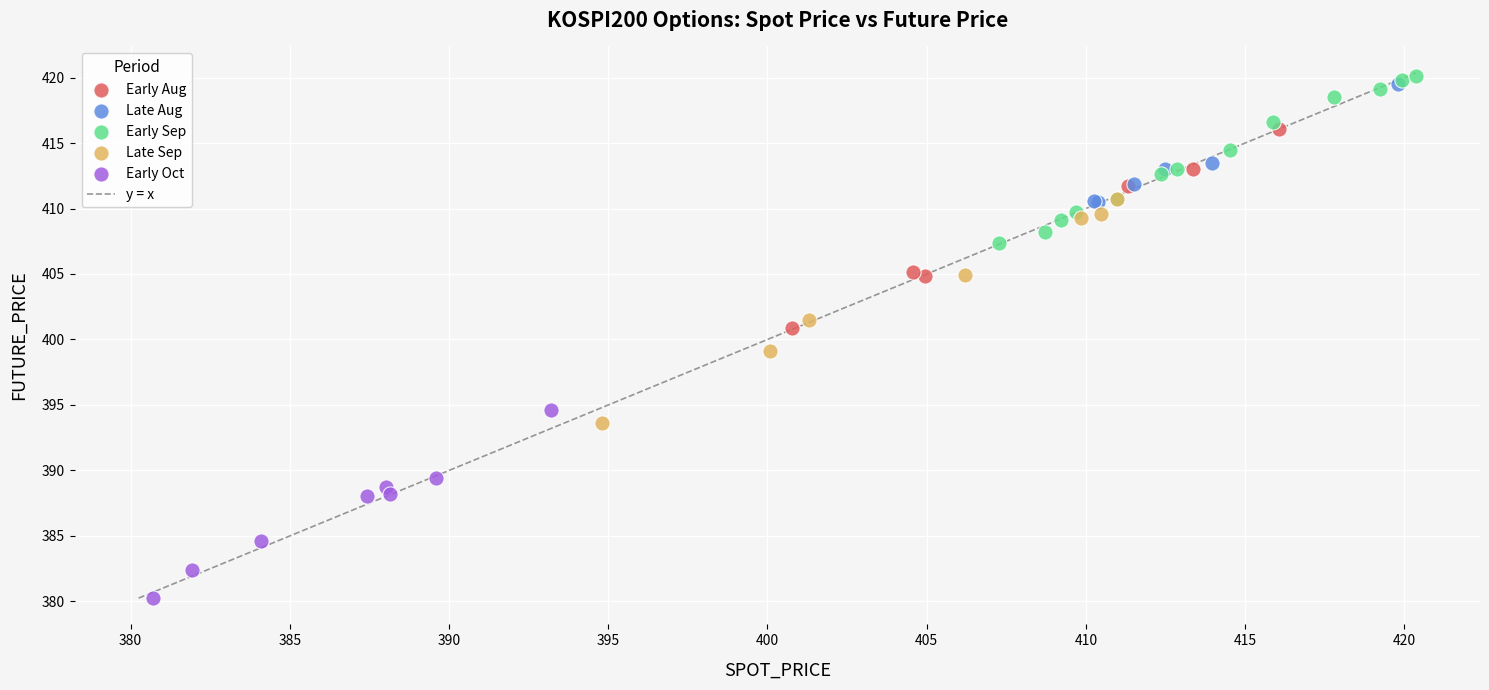

Which series has the largest Y range (max minus min)?

Late Sep